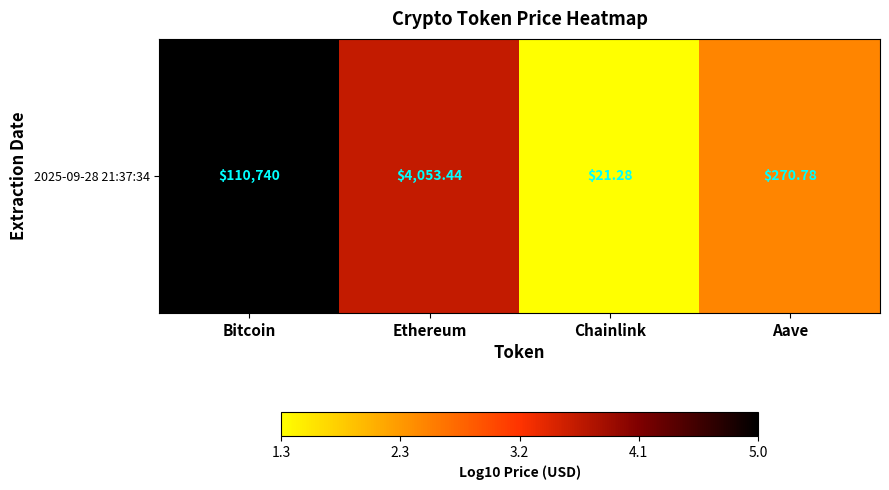

How many values are below 3?

2